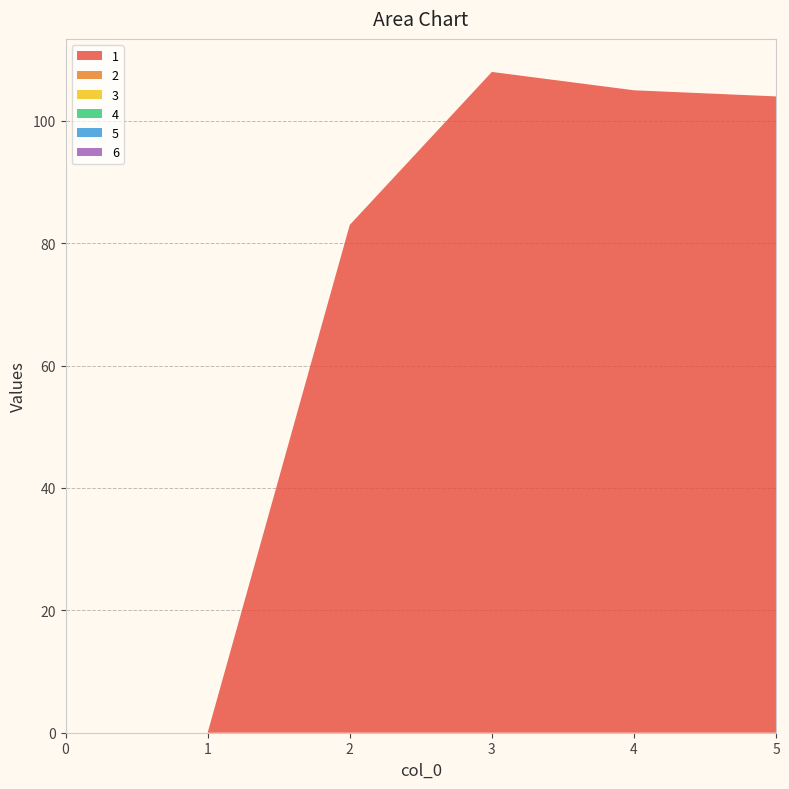

Reading right to left, list all the values displayed in this chart.

1: 104	105	108	83	0	0
2: 0	0	0	0	0	0
3: 0	0	0	0	0	0
4: 0	0	0	0	0	0
5: 0	0	0	0	0	0
6: 0	0	0	0	0	0